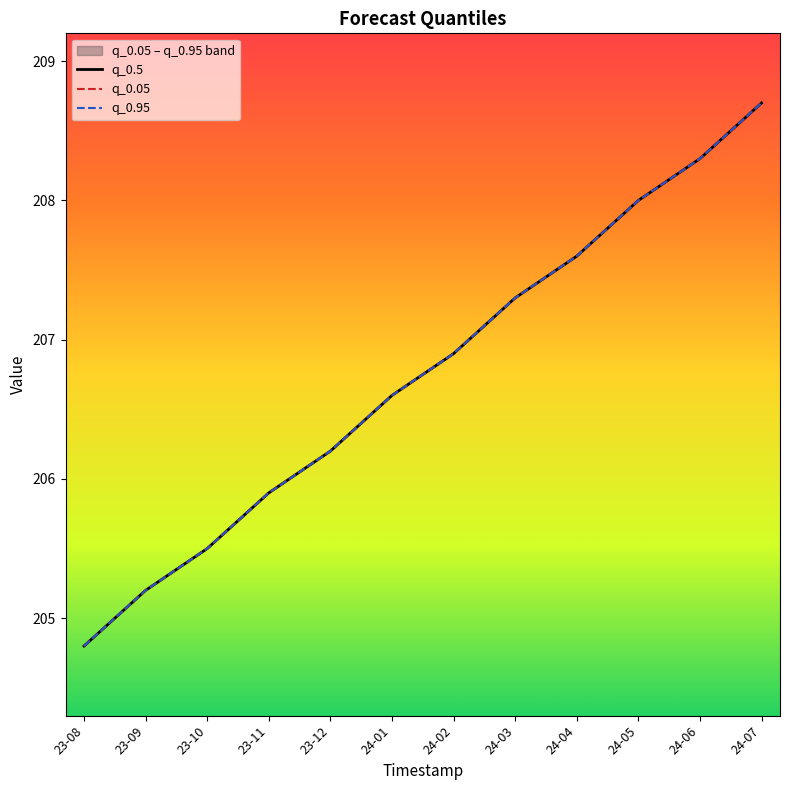

What is the label of the 3rd point from the right?

24-05